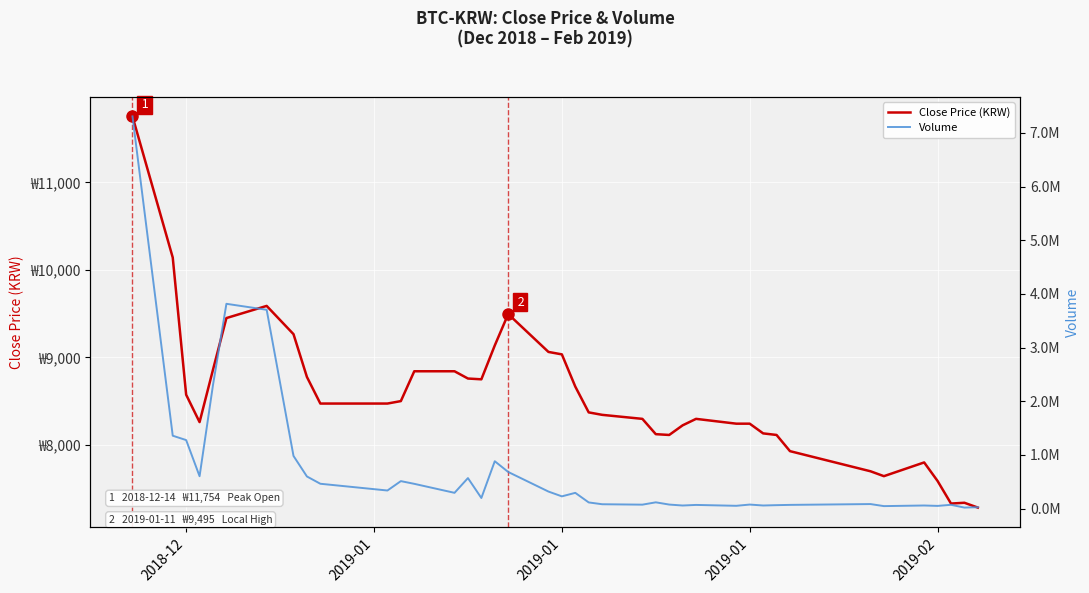

What is the total value across all series at 2019-01?

235830